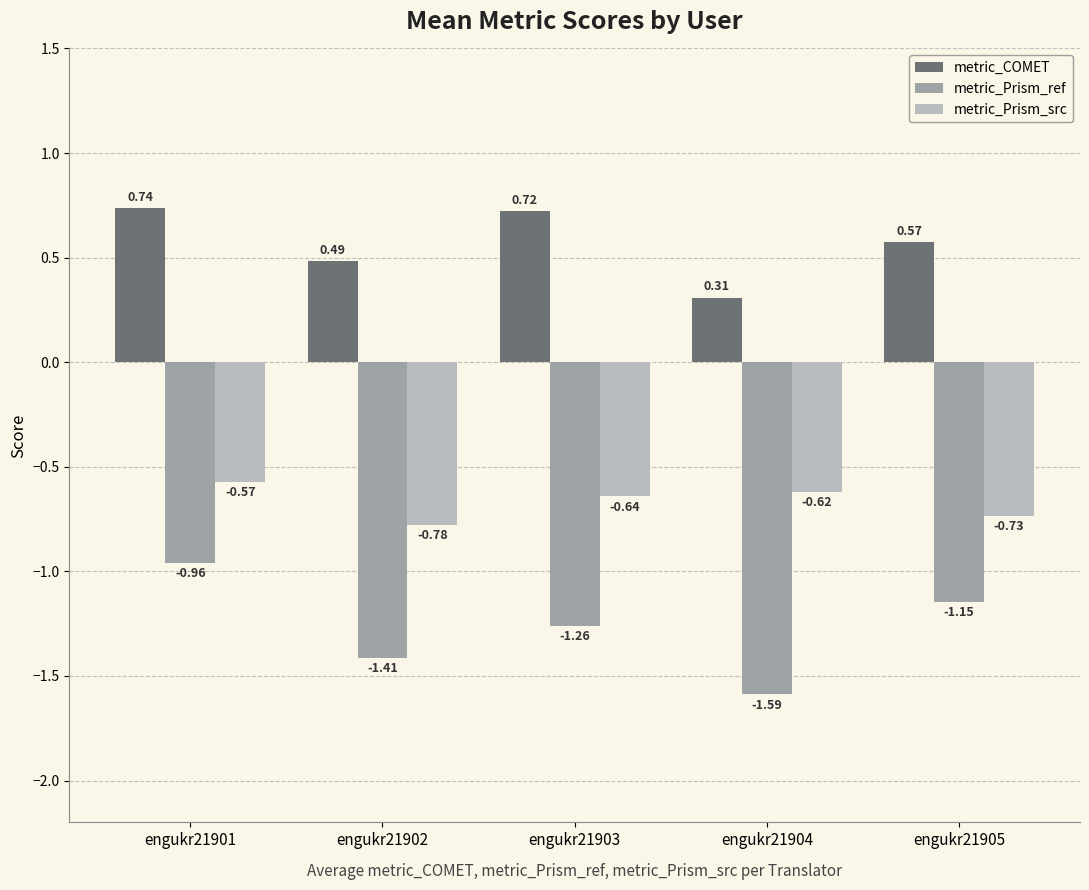

How many data points does each series have?

5